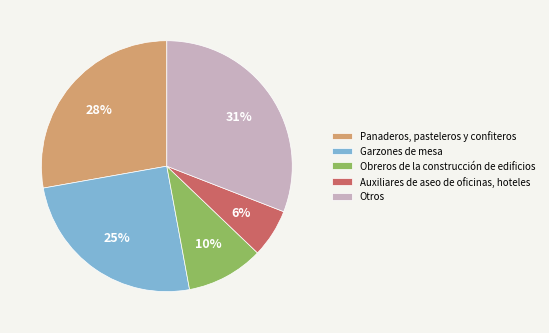

Does any single category account for the majority?

No